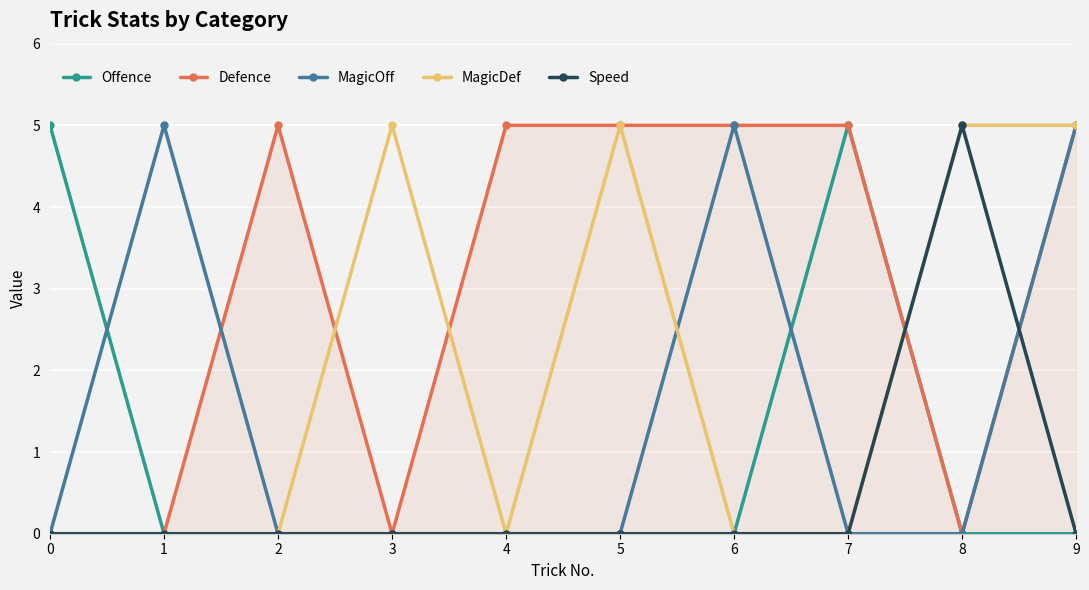

At which category is the sum across all series the highest?

9